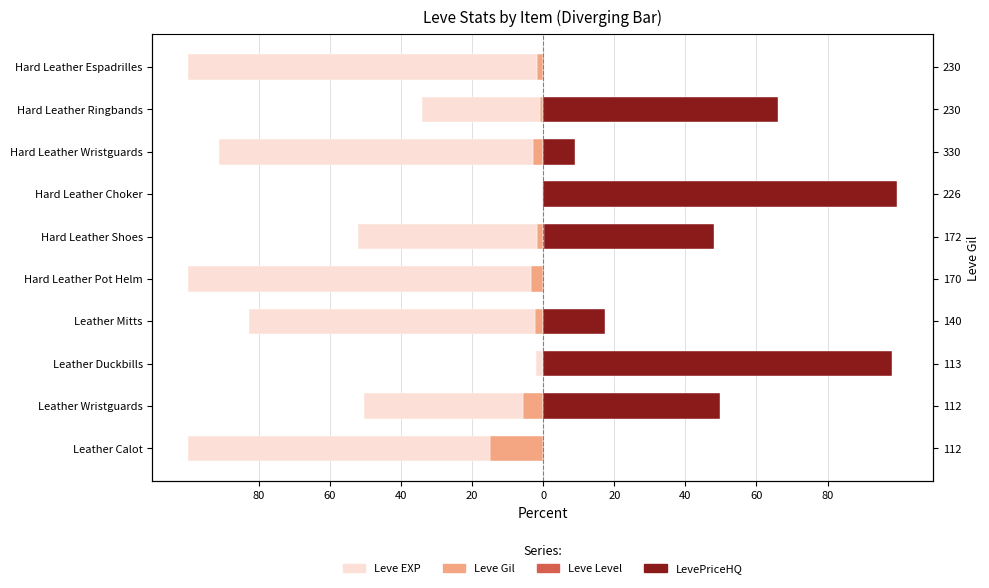

What is the total value across all series at Hard Leather Pot Helm?

-99.8